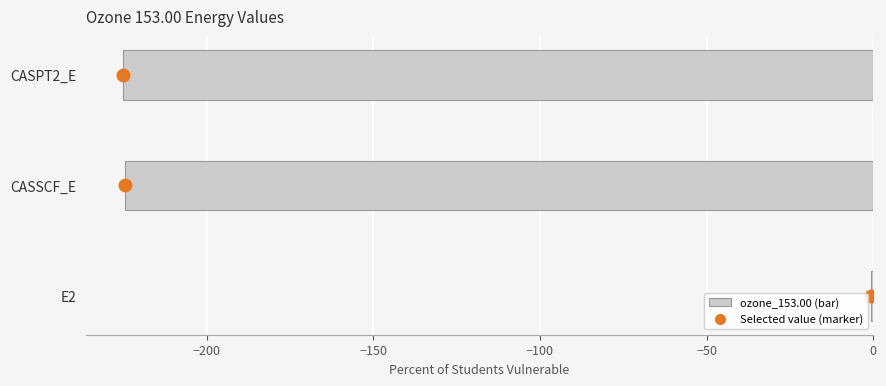

What is the sum of all values?

-450.1